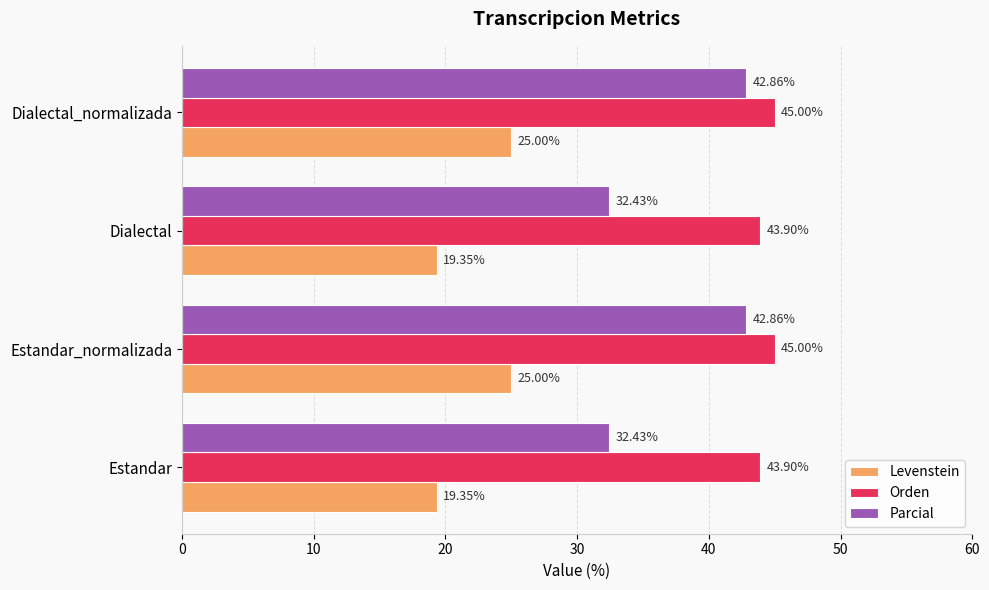

Which series has the largest total across all categories?

Orden